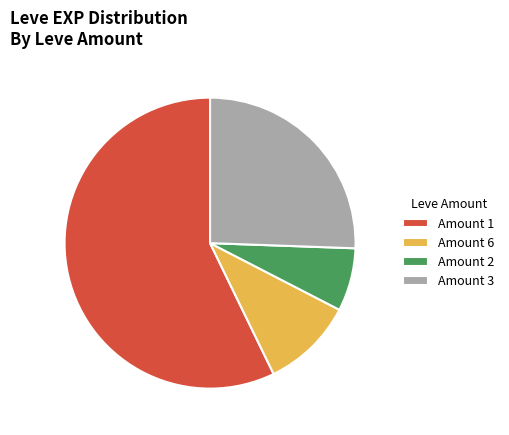

Is it true that Amount 3 is 26% of the pie?

True